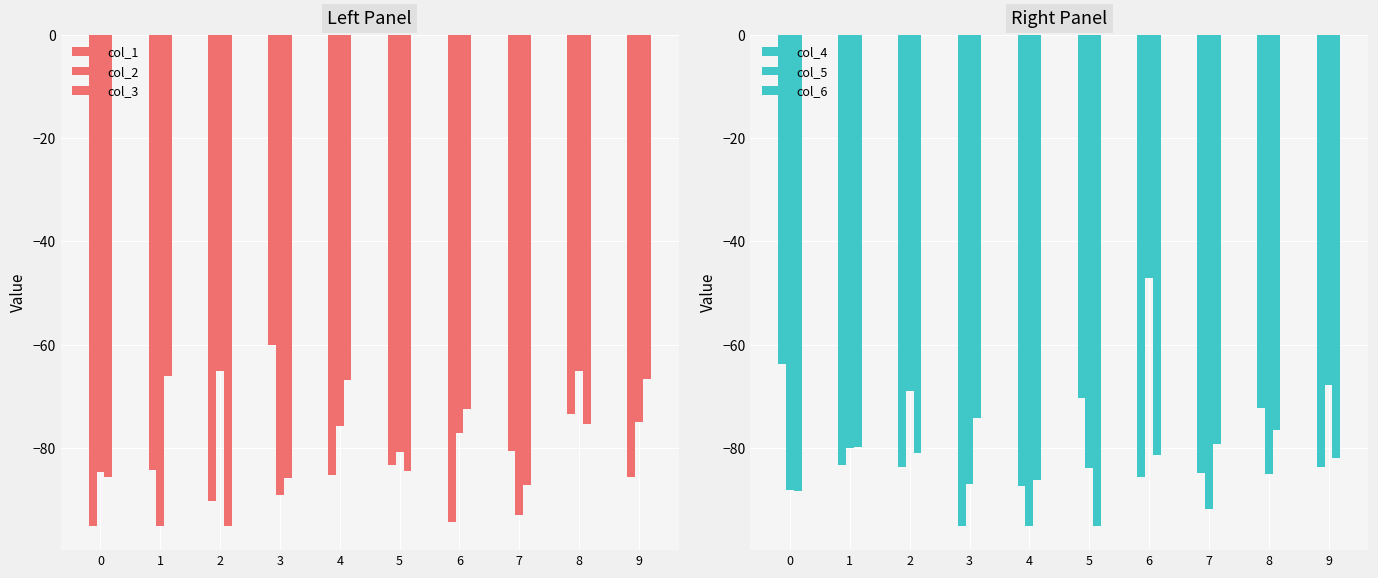

Reading left to right, extract all data points from this chart.

col_1: 0=-95.0	1=-84.2	2=-90.2	3=-60.1	4=-85.1	5=-83.3	6=-94.4	7=-80.6	8=-73.4	9=-85.7
col_2: 0=-84.6	1=-95.0	2=-65.0	3=-89.0	4=-75.7	5=-80.7	6=-77.0	7=-92.9	8=-65.2	9=-75.0
col_3: 0=-85.5	1=-66.1	2=-95.0	3=-85.7	4=-66.8	5=-84.4	6=-72.4	7=-87.2	8=-75.4	9=-66.7
col_4: 0=-63.8	1=-83.3	2=-83.7	3=-95.0	4=-87.4	5=-70.4	6=-85.5	7=-84.9	8=-72.3	9=-83.7
col_5: 0=-88.1	1=-79.9	2=-69.0	3=-86.9	4=-95.0	5=-83.9	6=-47.1	7=-91.8	8=-85.0	9=-67.8
col_6: 0=-88.2	1=-79.8	2=-80.9	3=-74.2	4=-86.2	5=-95.0	6=-81.2	7=-79.2	8=-76.4	9=-82.0